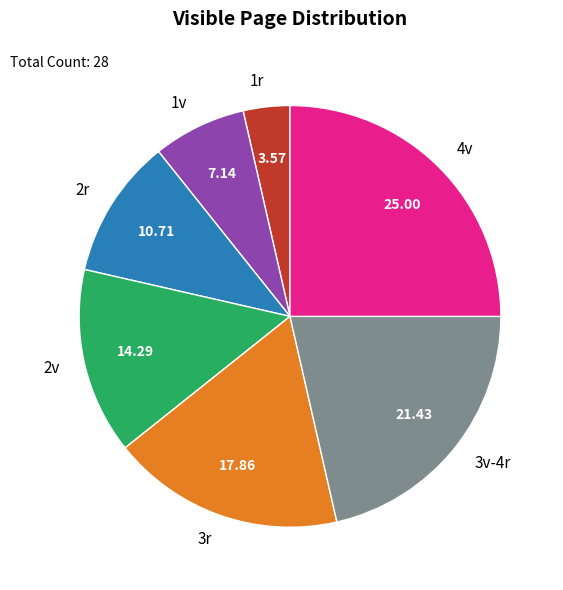

True or false: 2r accounts for 11% of the total.

True